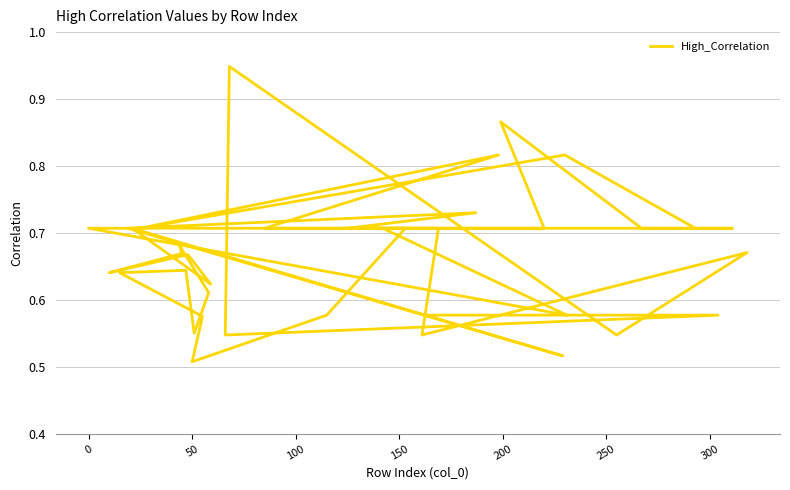

Is it true that the value at 17 is 0.3?

False